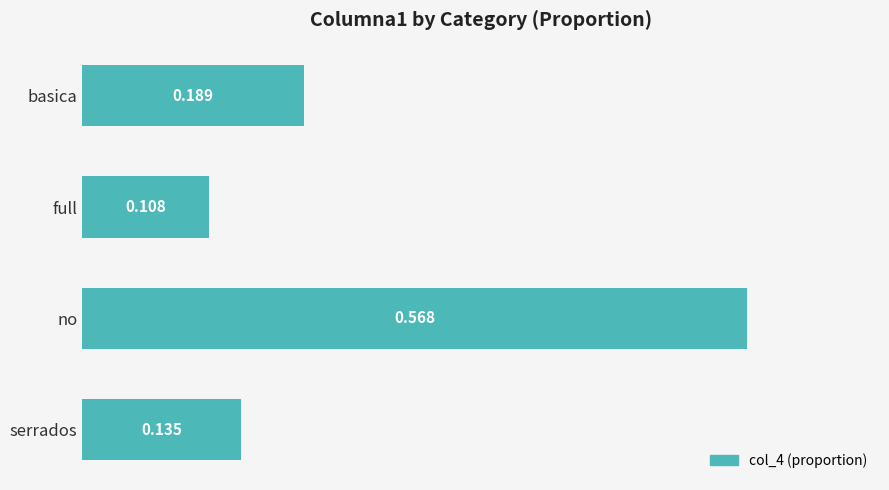

What is the label of the 3rd bar from the bottom?

full